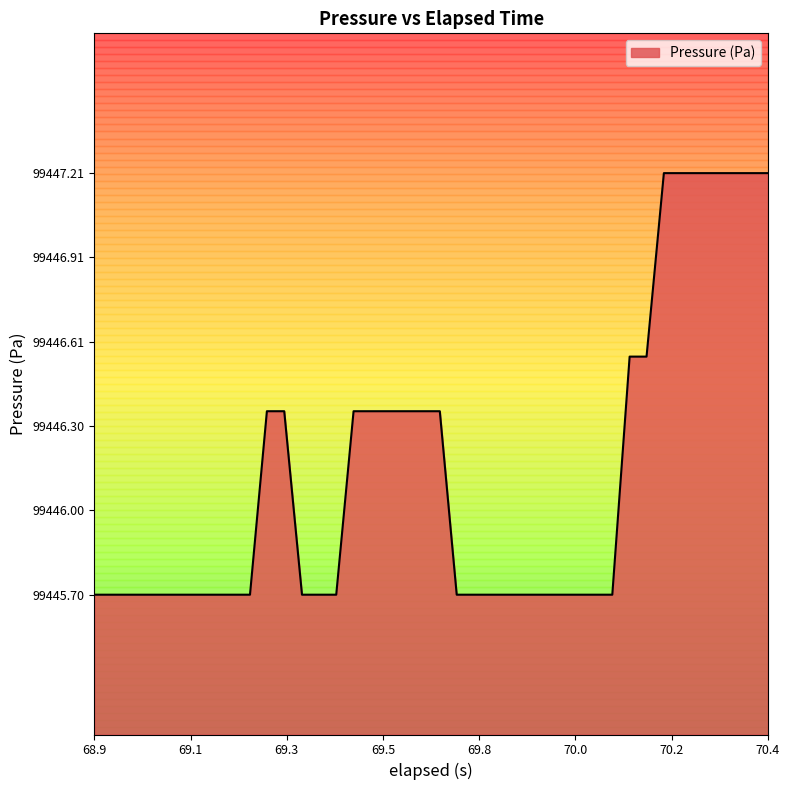

What is the difference between the maximum and minimum values?

1.5